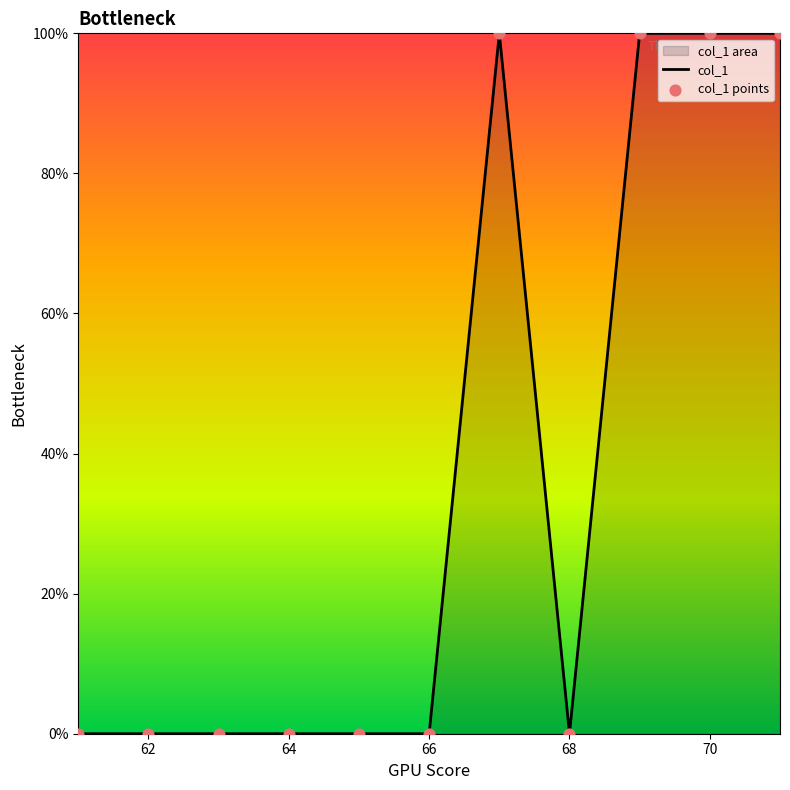

What is the maximum value shown in the chart?

100